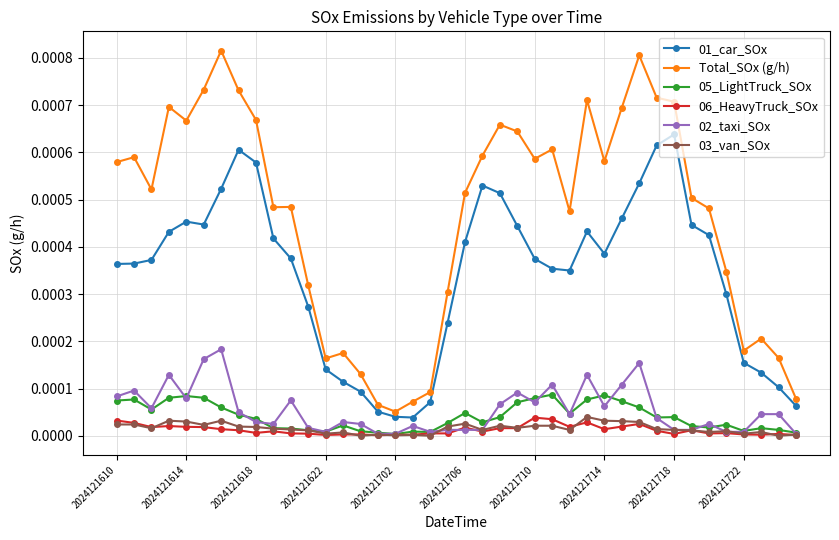

True or false: 05_LightTruck_SOx has more than 0 interior local peaks.

True